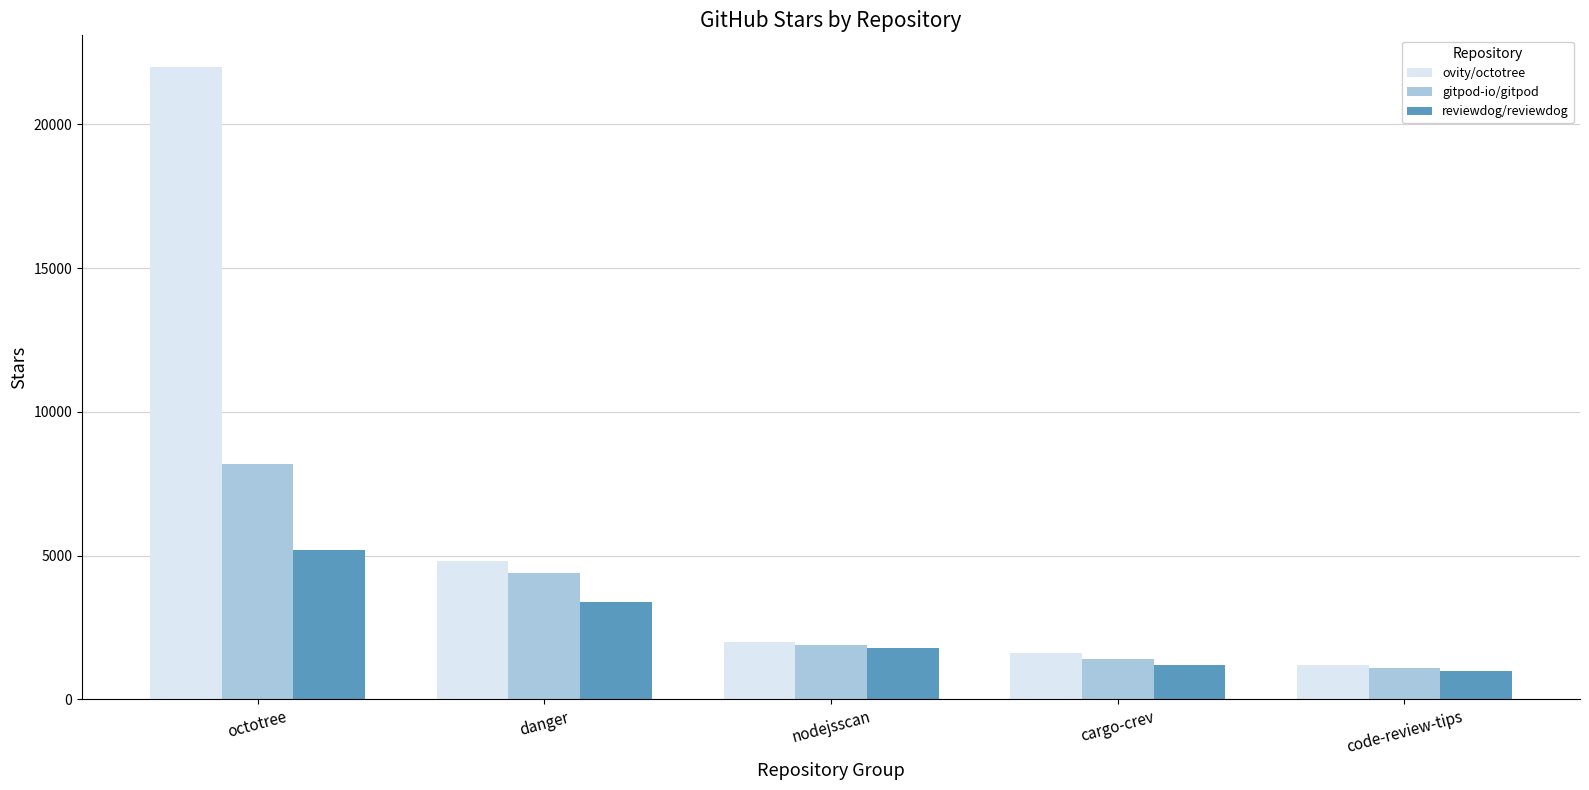

What are all the series names shown in the legend?

ovity/octotree, gitpod-io/gitpod, reviewdog/reviewdog